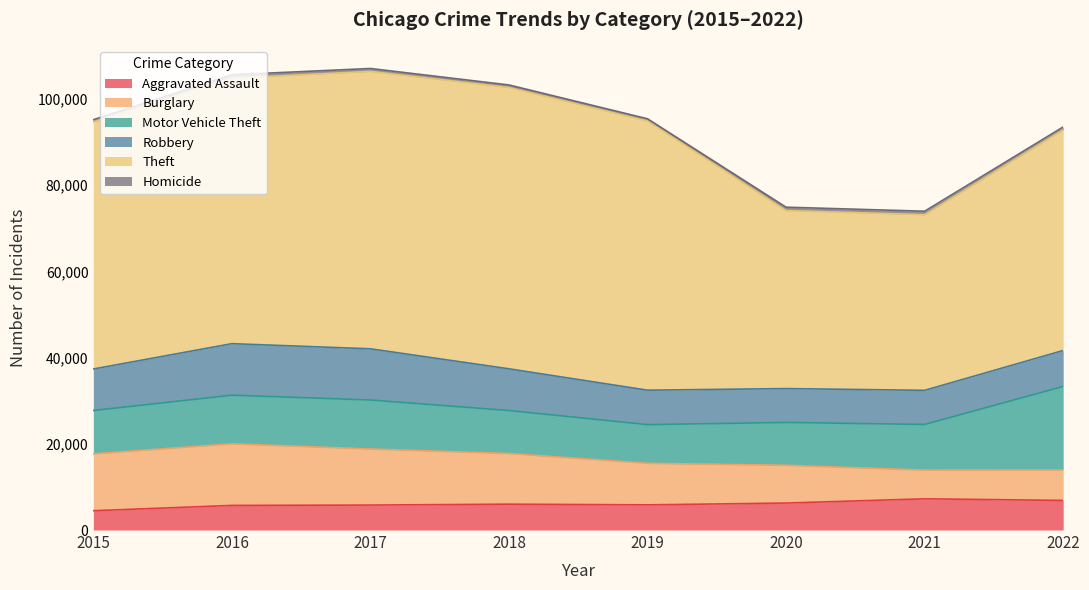

What is the value of the Robbery point at the 6th from the left?

7856